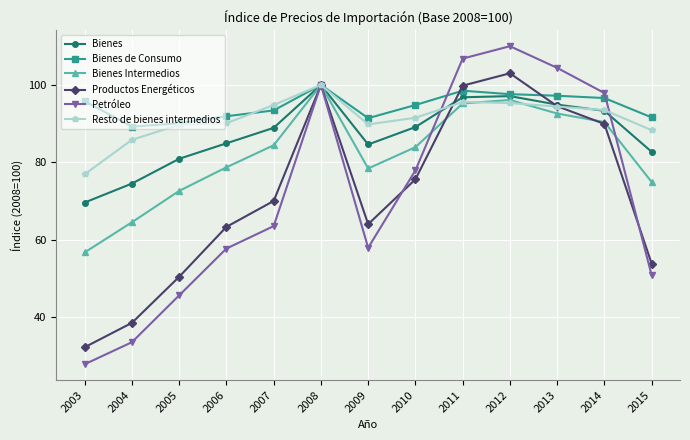

What is the sum of all Resto de bienes intermedios values?

1185.7